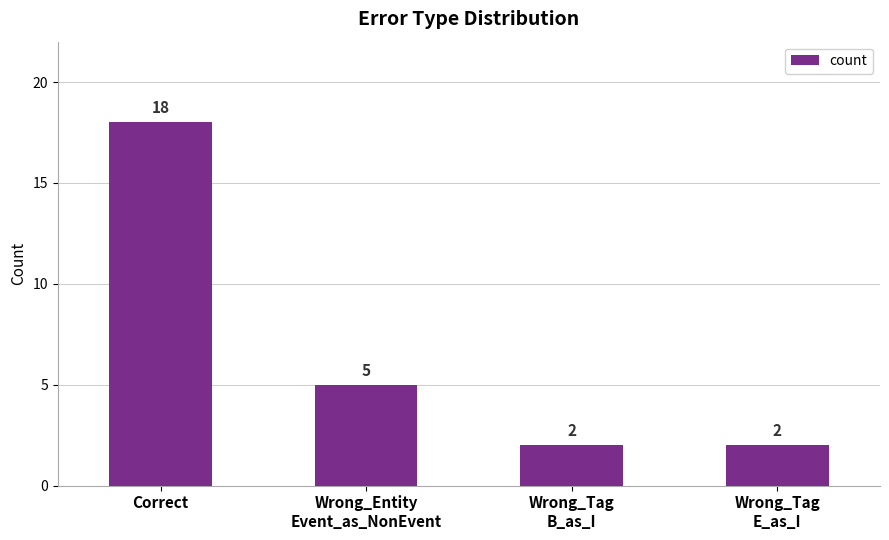

Reading left to right, list all the values displayed in this chart.

Correct=18	Wrong_Entity
Event_as_NonEvent=5	Wrong_Tag
B_as_I=2	Wrong_Tag
E_as_I=2